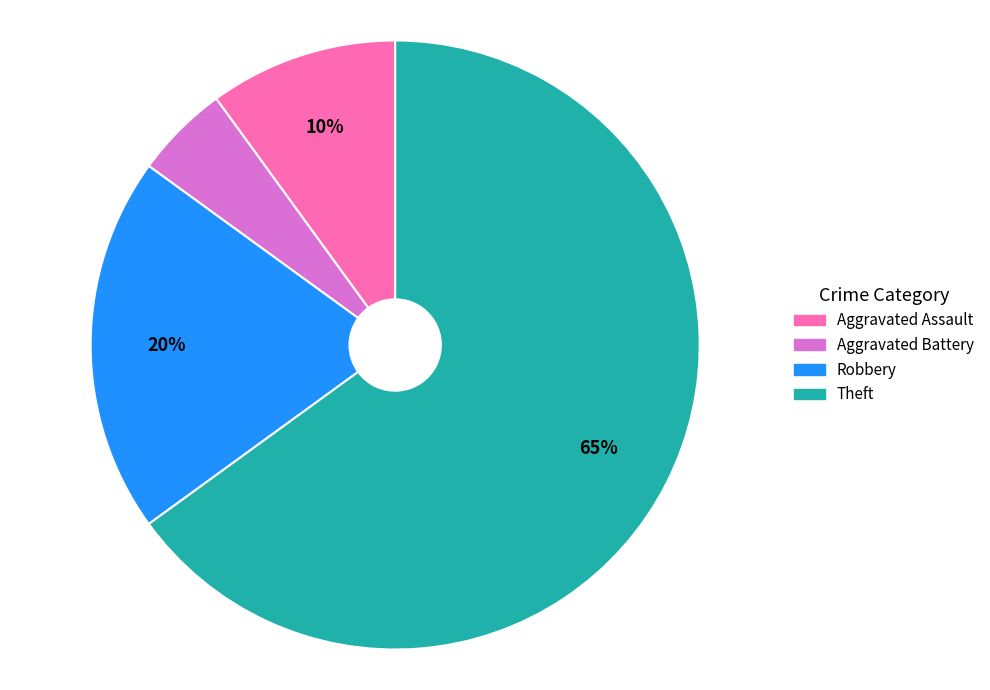

To the nearest percent, what is the average slice percentage?

25%